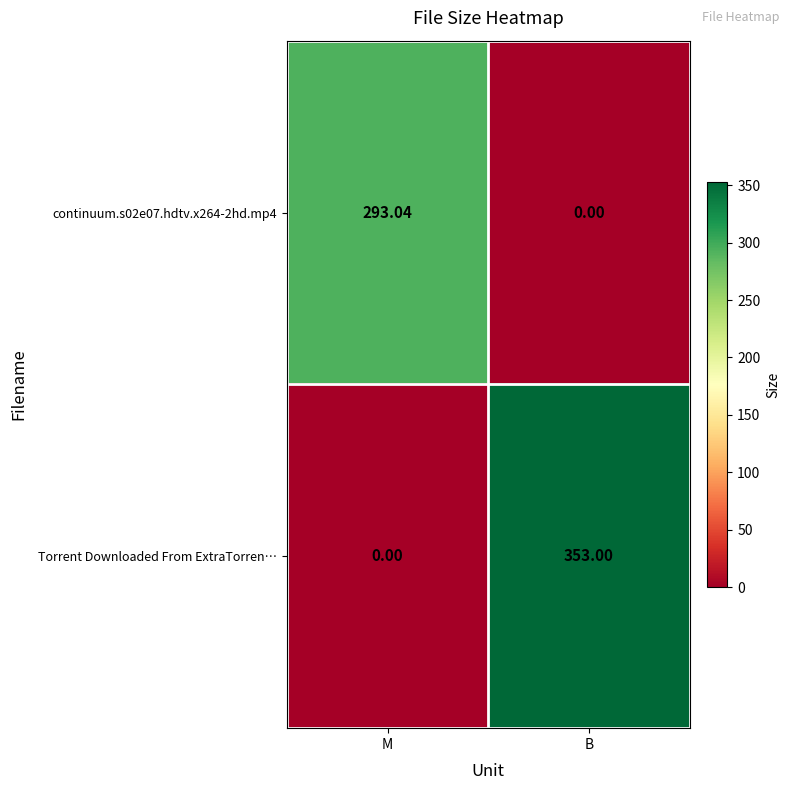

At which label does continuum.s02e07.hdtv.x264-2hd.mp4 reach its minimum?

B